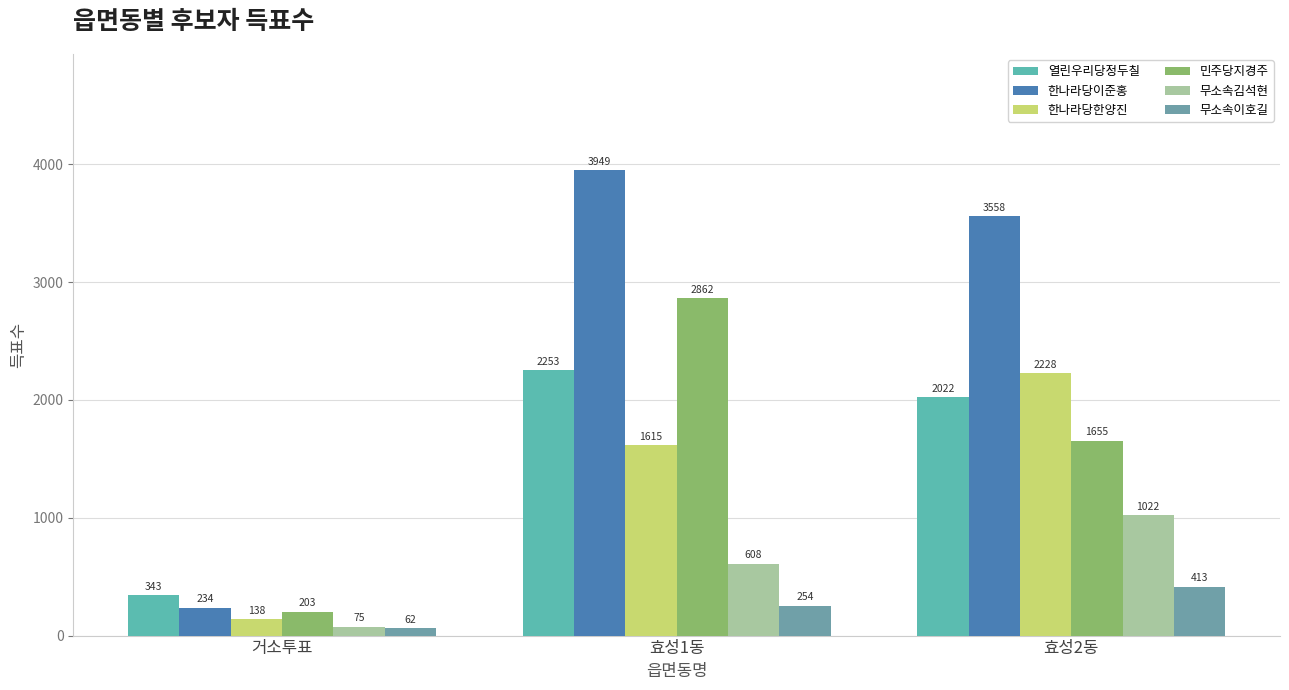

How many bars are there in total?

18